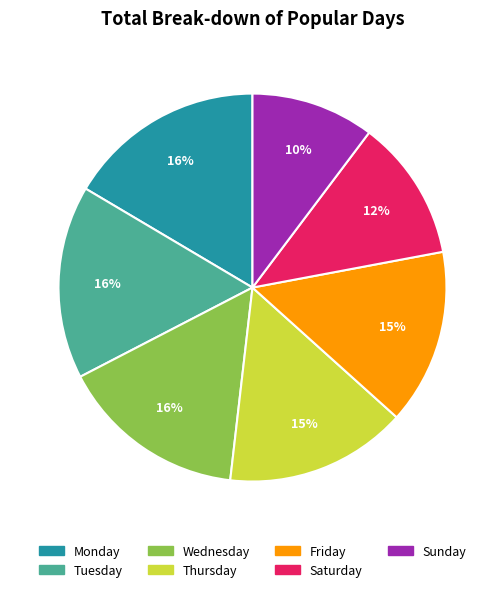

To the nearest percent, what is the difference between the largest and smallest slice percentages?

6%